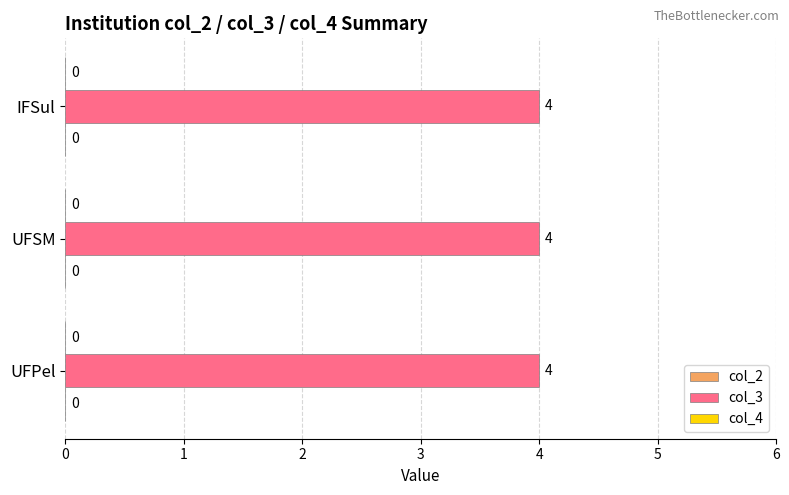

The value of col_3 at UFPel is 2. True or false?

False